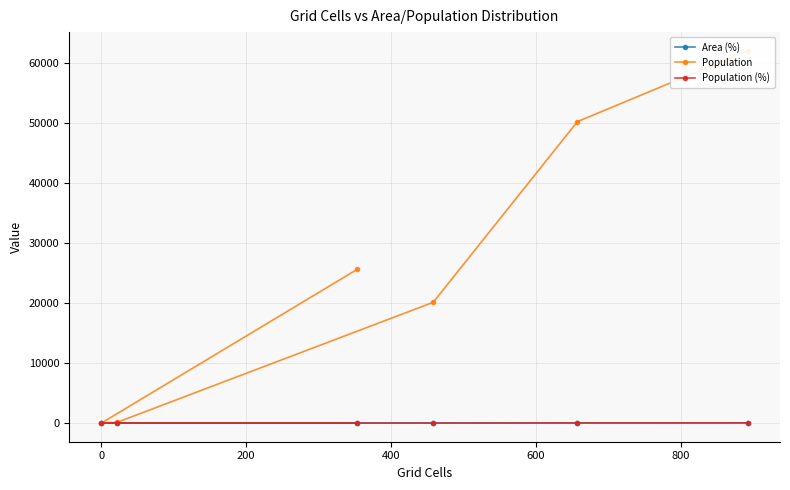

Reading left to right, list all the values displayed in this chart.

Area (%): 37.4	27.6	19.2	0.9	0.0	14.8
Population: 61986.0	50183.0	20106.0	141.0	0.0	25587.0
Population (%): 39.2	31.8	12.7	0.1	0.0	16.2